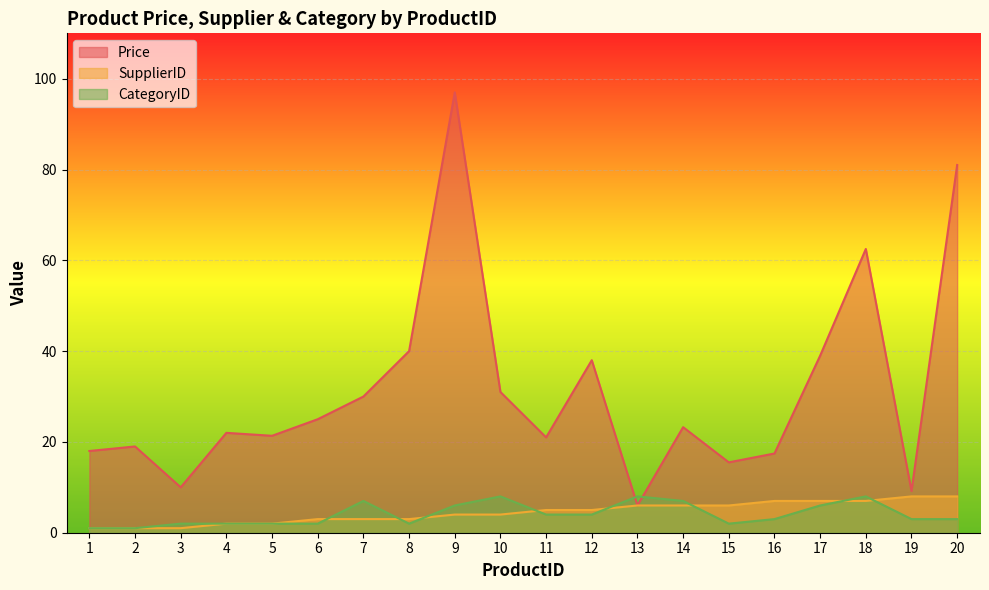

At which category is the sum across all series the highest?

9